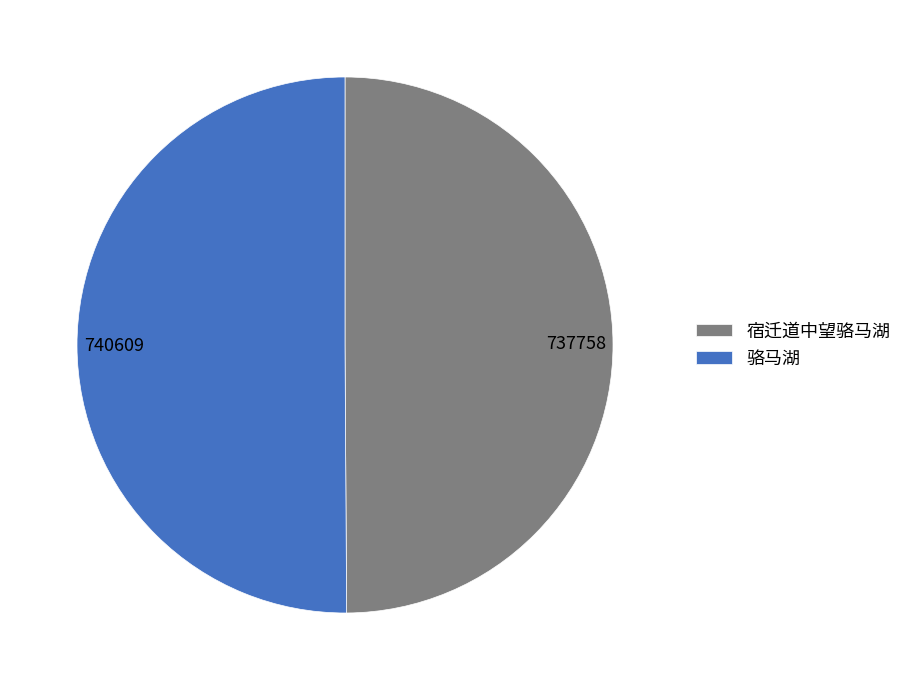

Approximately how many times larger is the value at 宿迁道中望骆马湖 compared to 骆马湖?

1.0